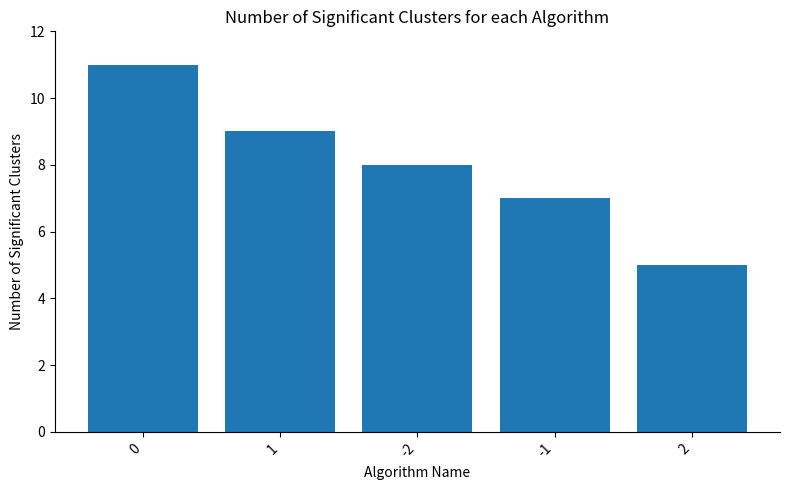

List the labels in order of value, smallest first.

2, -1, -2, 1, 0